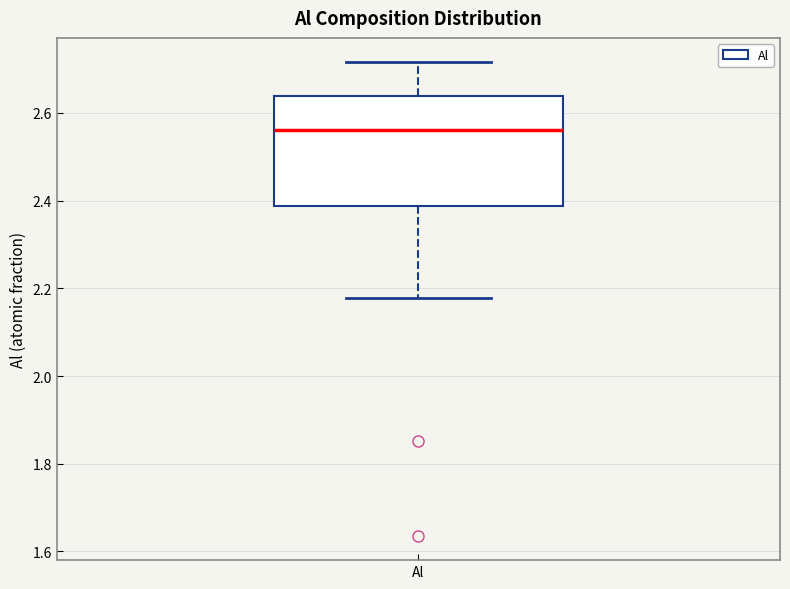

Where is the upper edge of the box for Al on the y-axis? The values are not printed on the chart, so give them approximately, as read against the axis.

2.64